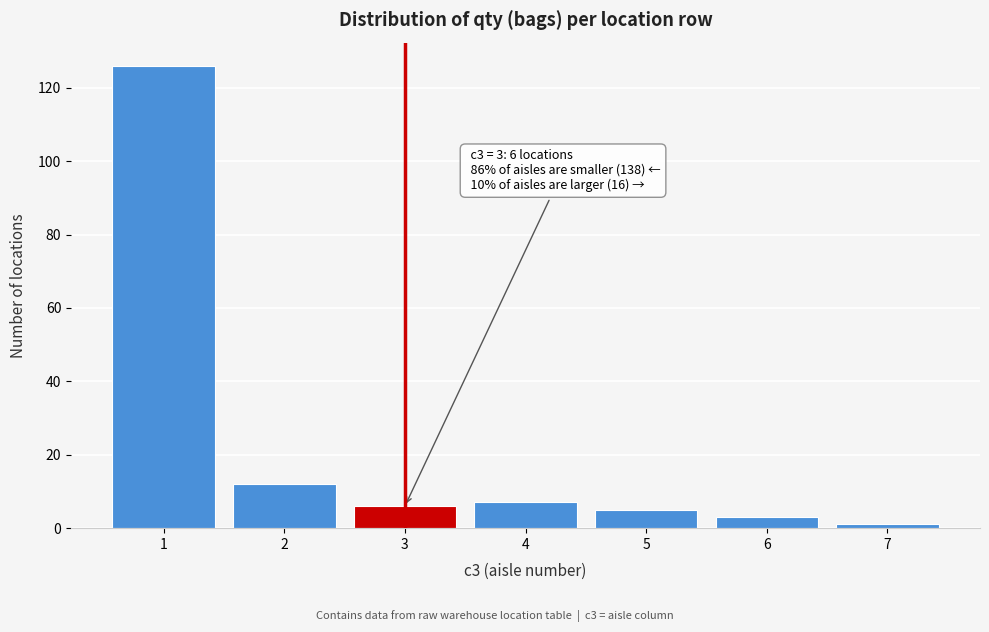

Reading left to right, list all the values displayed in this chart.

126	12	6	7	5	3	1